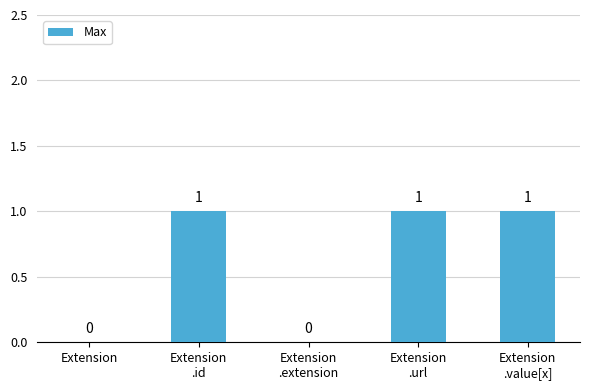

Which has a higher value, Extension
.extension or Extension
.id?

Extension
.id